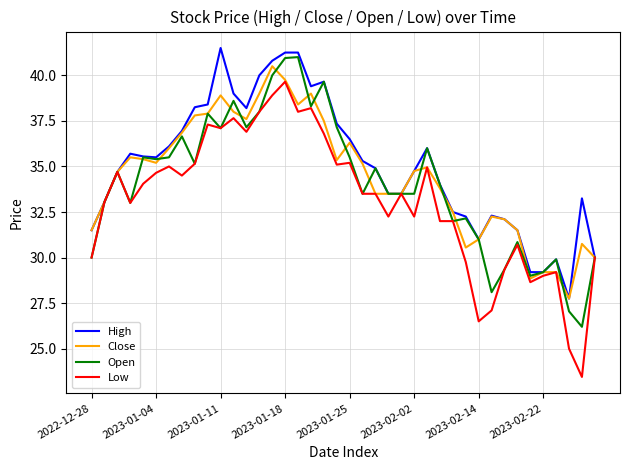

What are all the series names shown in the legend?

High, Close, Open, Low